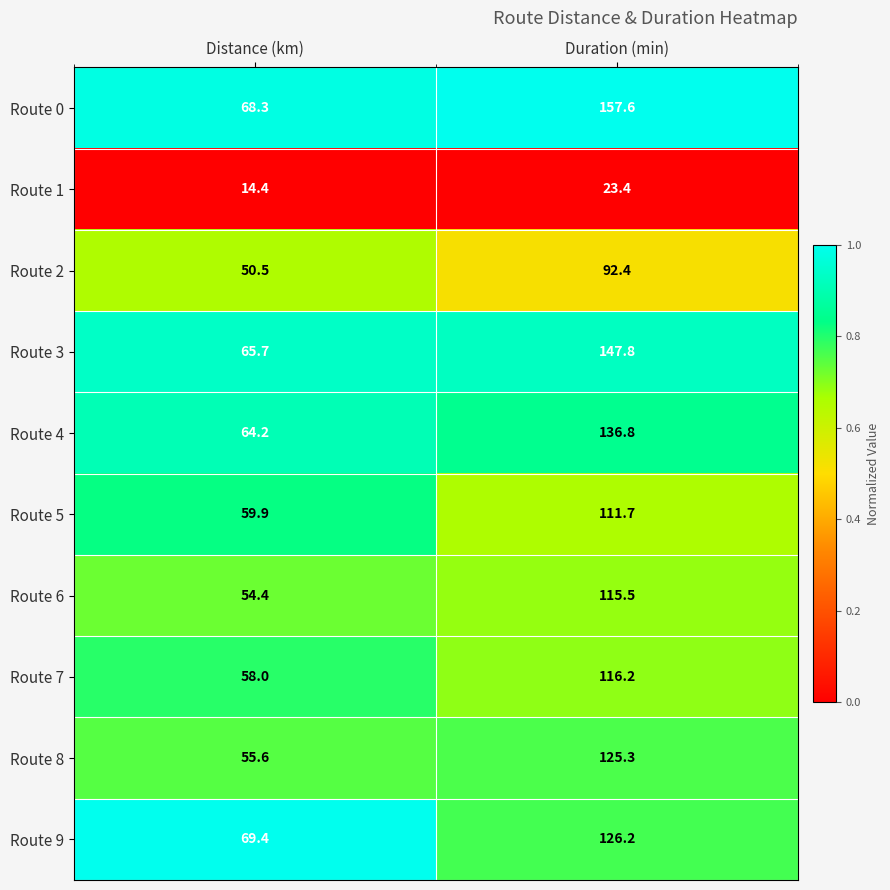

Reading left to right, transcribe all the data shown in this chart.

Route 0: Distance (km)=68.3	Duration (min)=157.6
Route 1: Distance (km)=14.4	Duration (min)=23.4
Route 2: Distance (km)=50.5	Duration (min)=92.4
Route 3: Distance (km)=65.7	Duration (min)=147.8
Route 4: Distance (km)=64.2	Duration (min)=136.8
Route 5: Distance (km)=59.9	Duration (min)=111.7
Route 6: Distance (km)=54.4	Duration (min)=115.5
Route 7: Distance (km)=58.0	Duration (min)=116.2
Route 8: Distance (km)=55.6	Duration (min)=125.3
Route 9: Distance (km)=69.4	Duration (min)=126.2